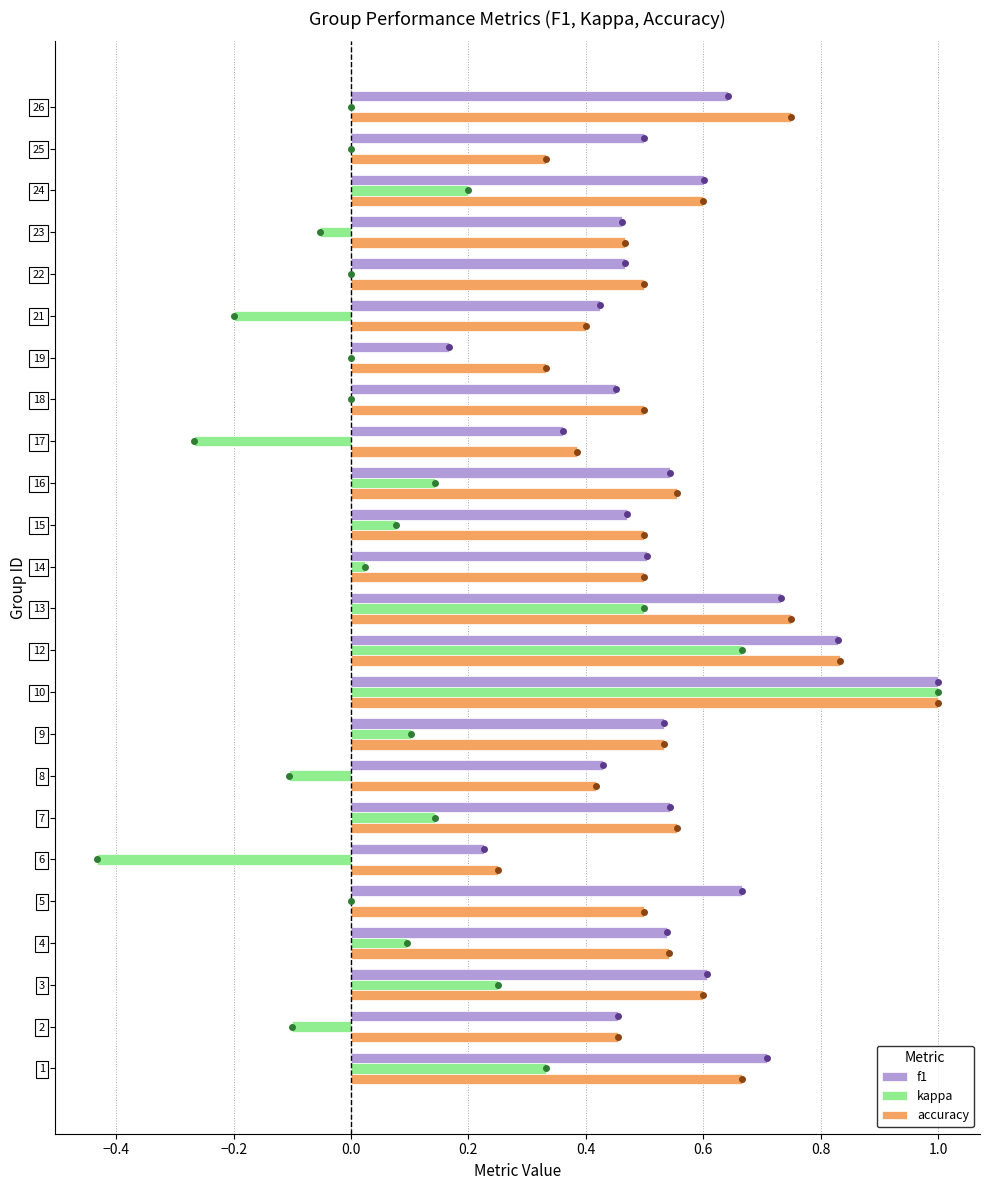

What are all the series names shown in the legend?

f1, kappa, accuracy